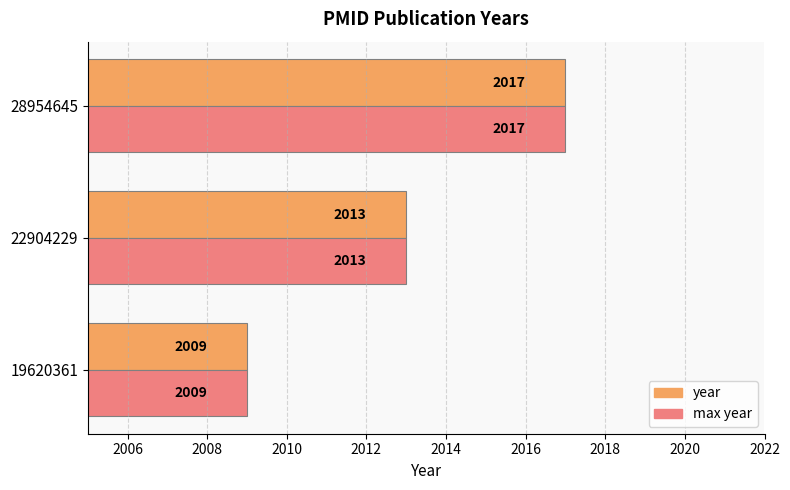

What is the difference between the maximum and minimum values in the year series?

8